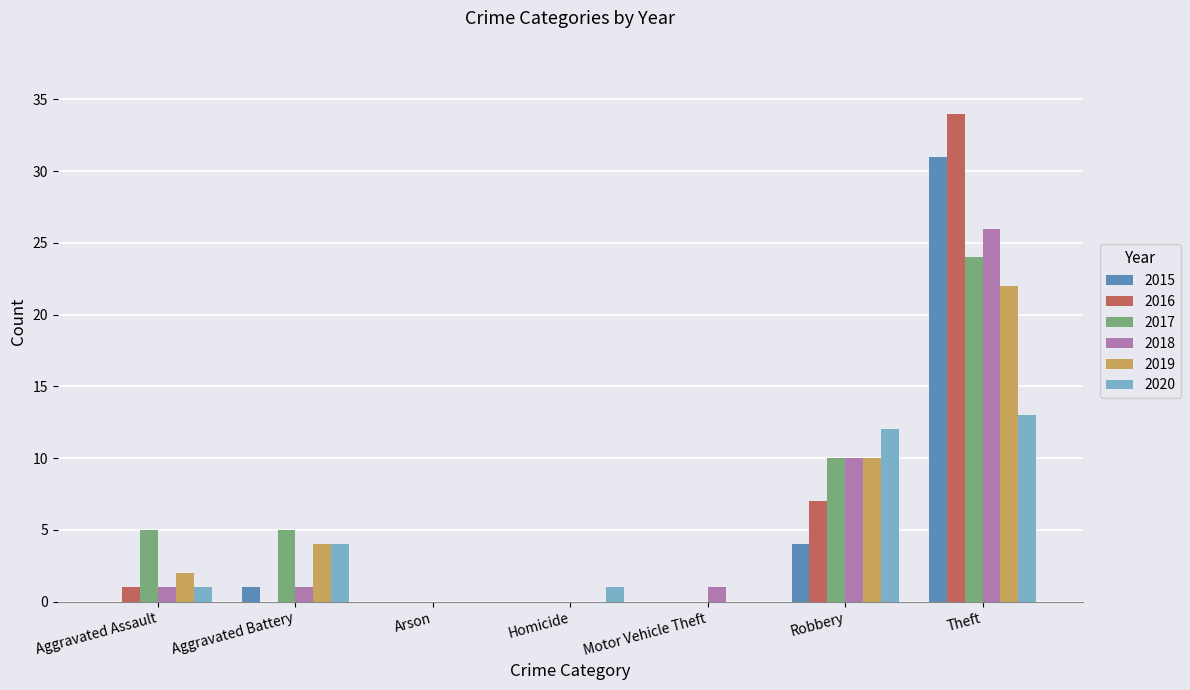

How many series are shown in this chart?

6